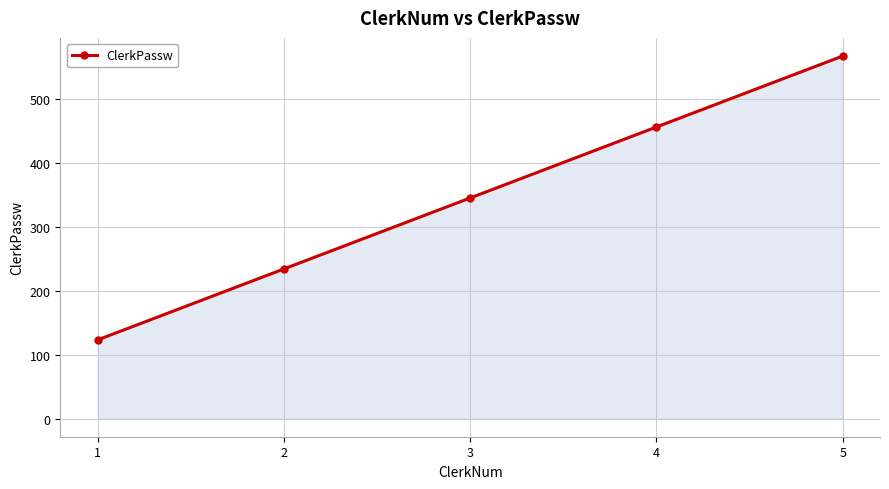

What is the smallest value displayed?

123